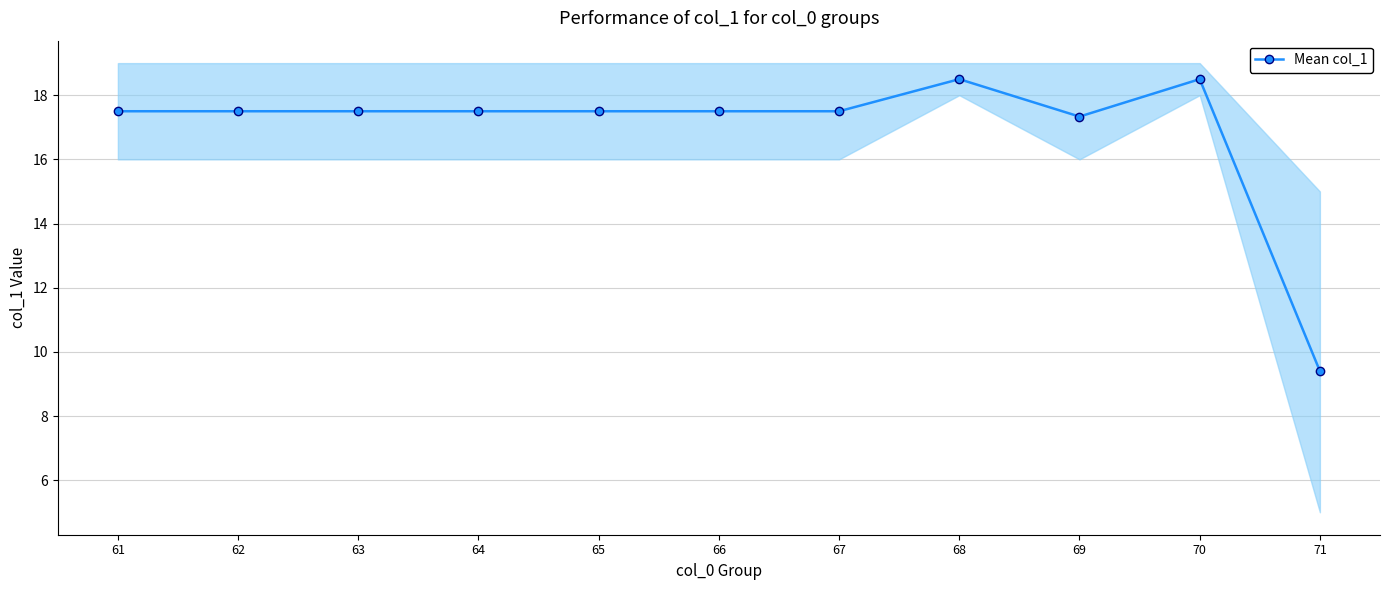

What is the ratio of the value at 71 to the value at 66?

0.5